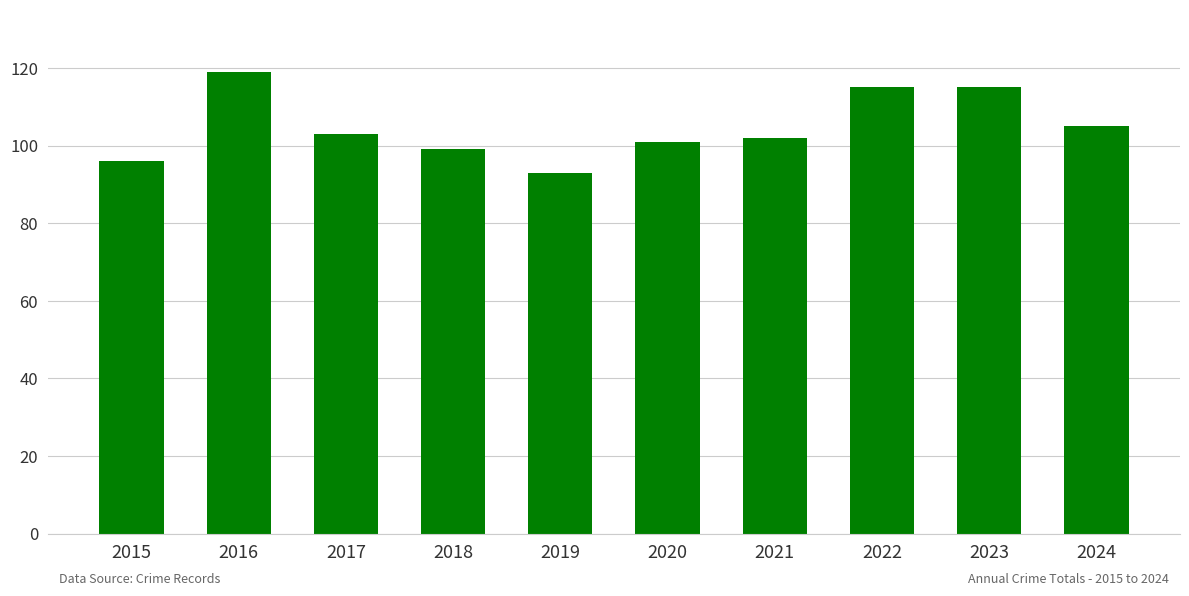

What is the average value?

105